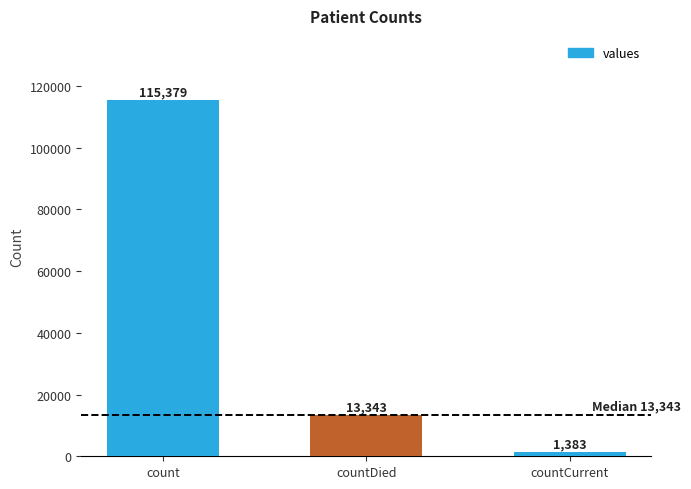

What is the label of the 1st bar from the right?

countCurrent